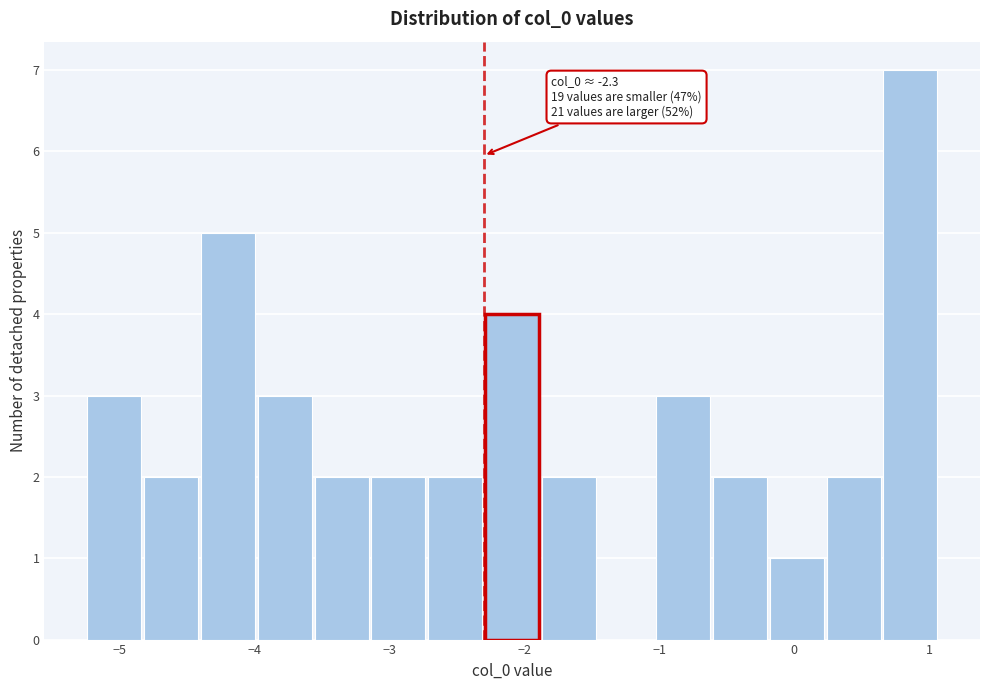

Over which range of the x-axis is the bar tallest?

0.7 to 1.1